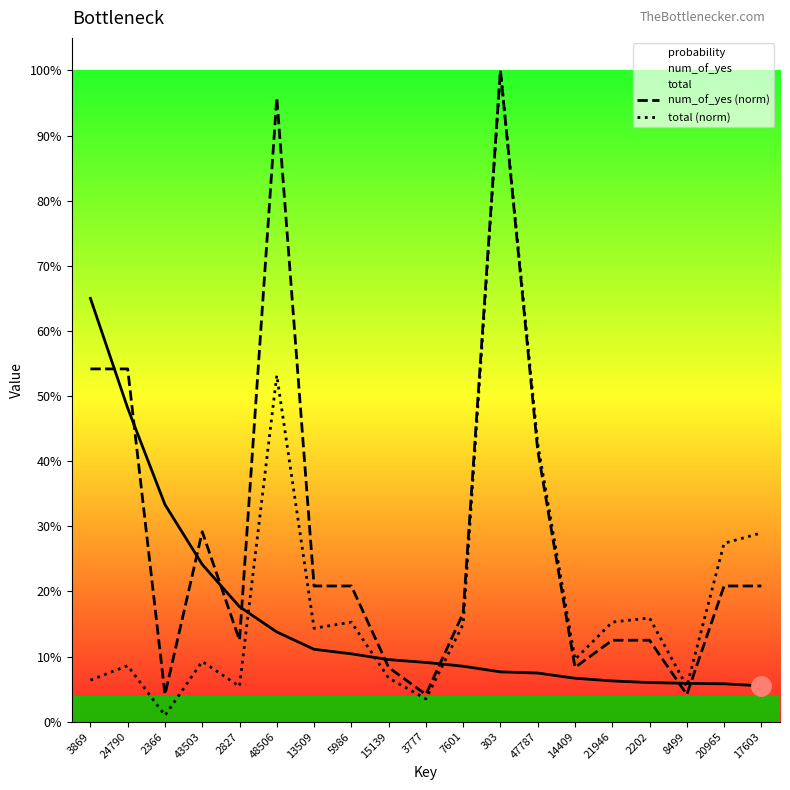

How many lines are shown in the chart?

3